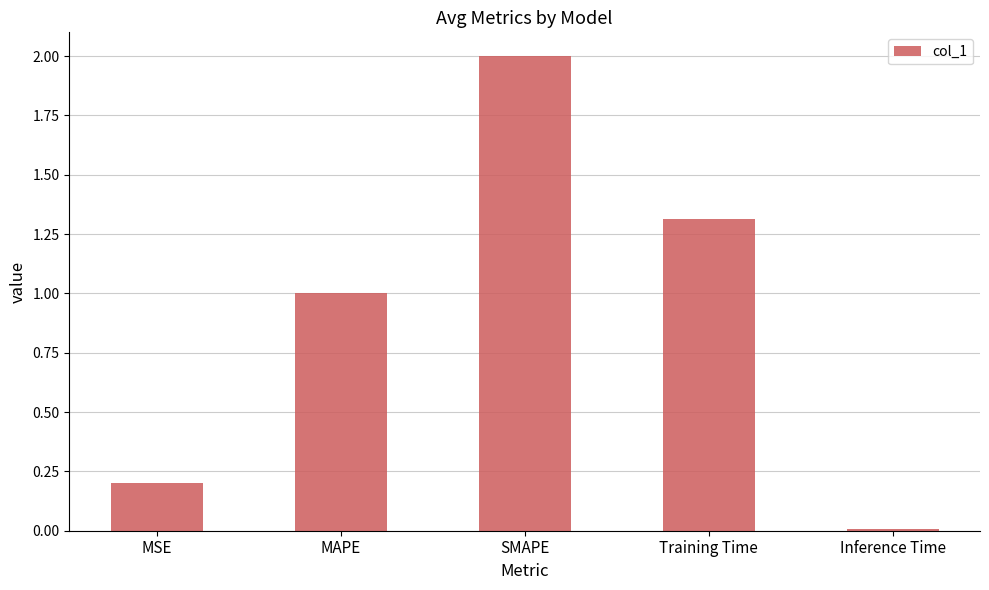

Are the bars grouped side by side (vs. stacked)?

No